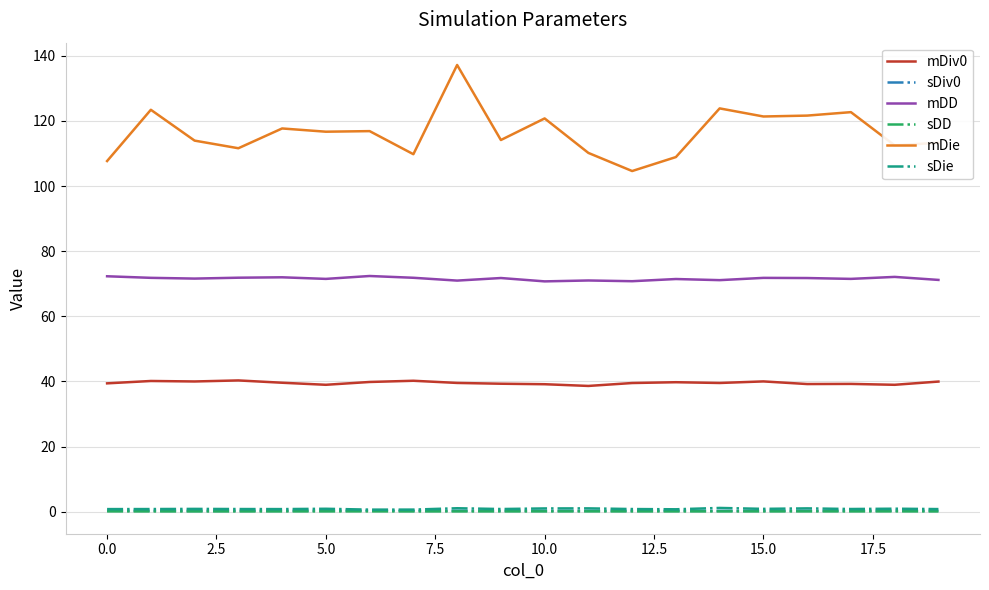

What is the minimum value shown in the chart?

0.1